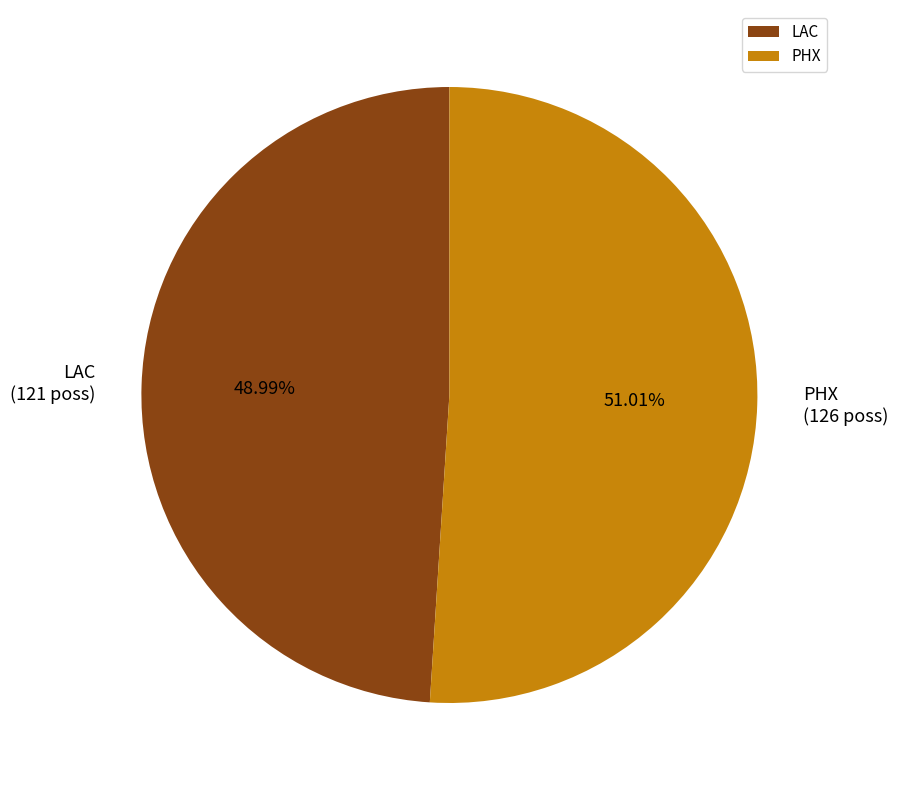

To the nearest percent, what is the difference between the PHX and LAC slice percentages?

2%